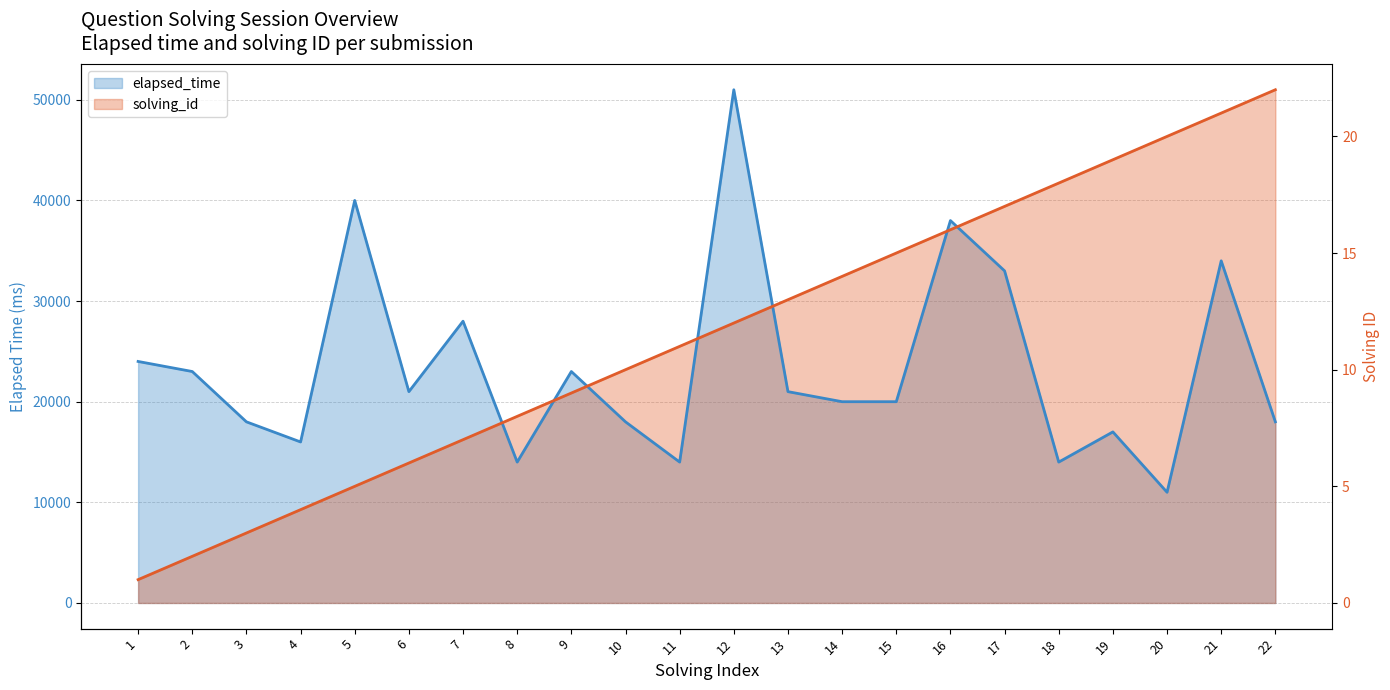

What are all the series names shown in the legend?

elapsed_time, solving_id